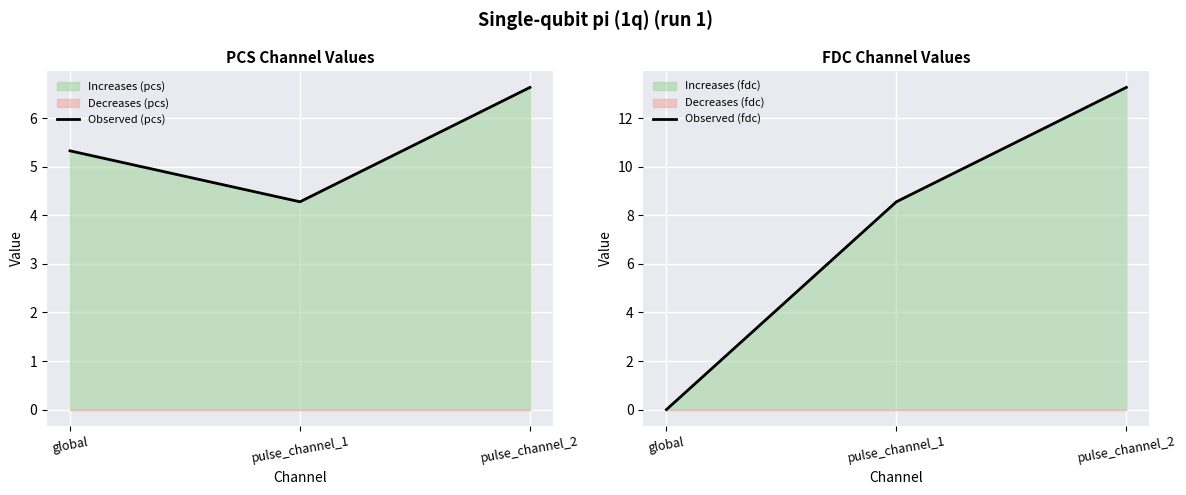

Count the Observed (pcs) values in the range 4 to 6.

2